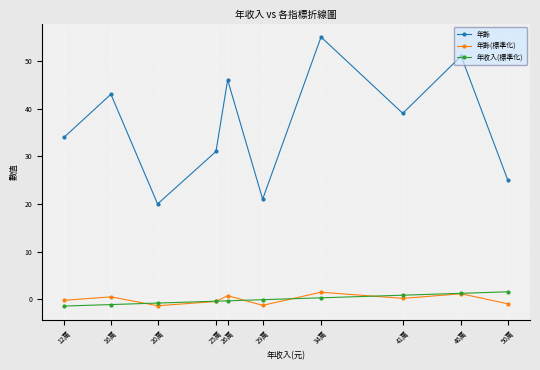

At which category is the sum across all series the highest?

34萬